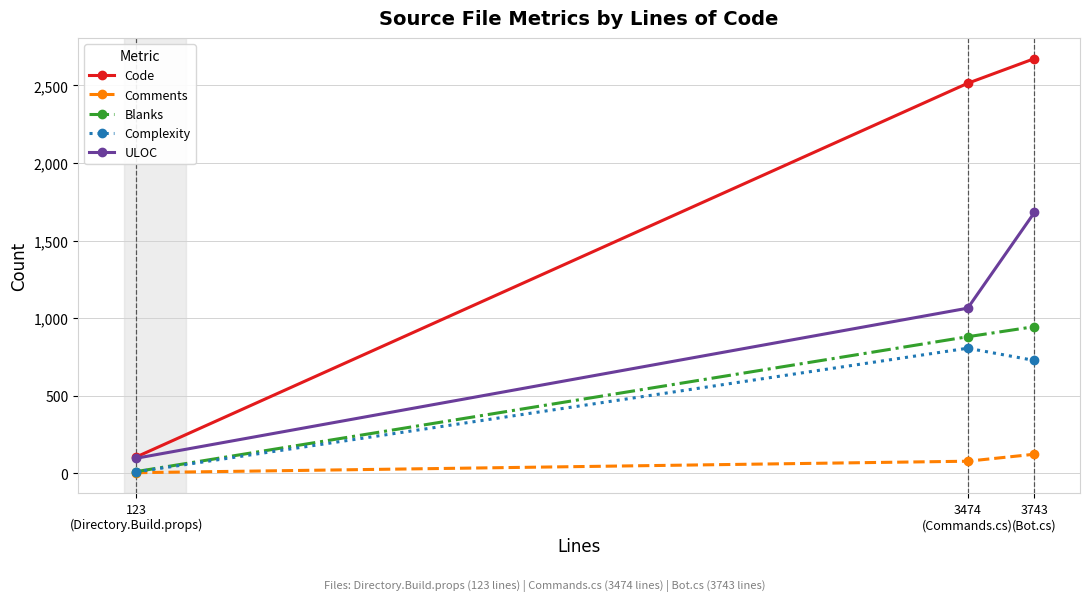

At which category is the sum across all series the highest?

3743
(Bot.cs)